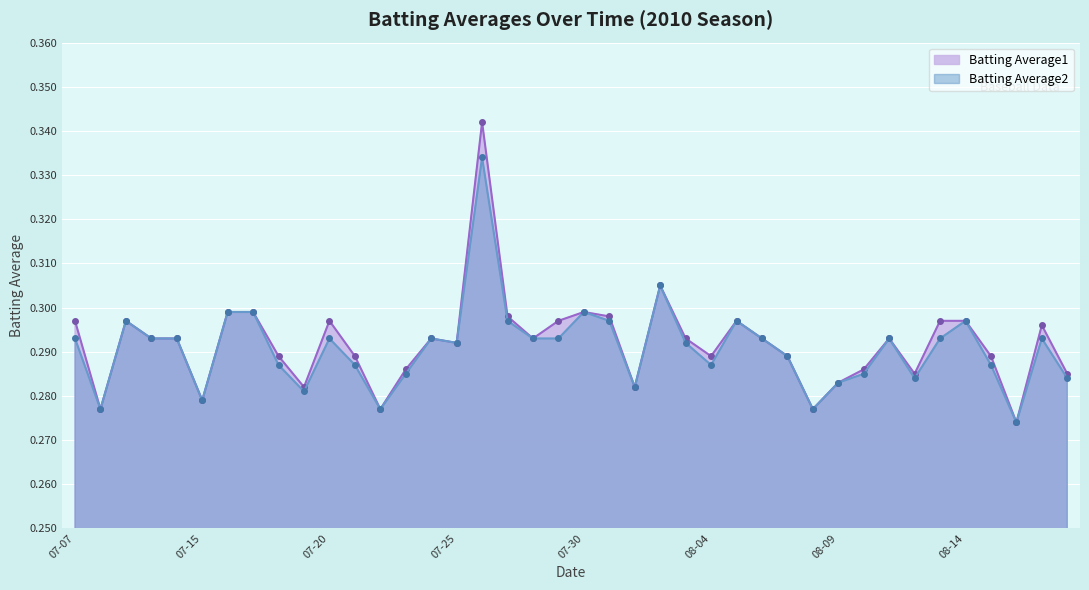

Where is Batting Average2 nearest to the value 0?

2010-08-16